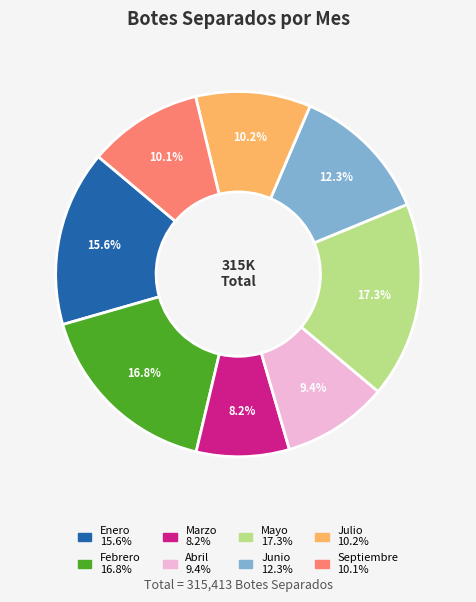

What percentage is the Abril slice, to the nearest percent?

9%